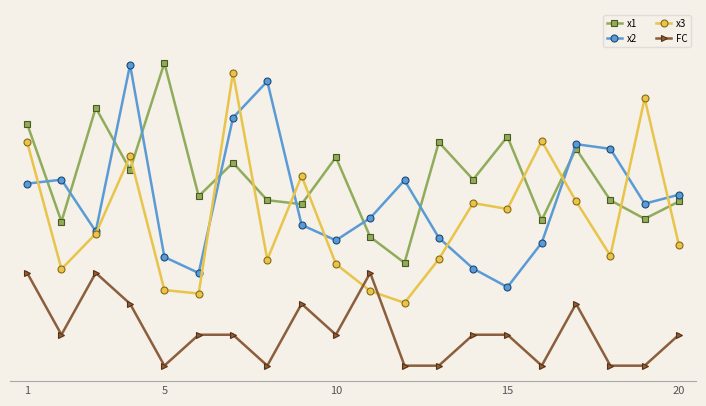

Which series has the widest spread of values?

x3